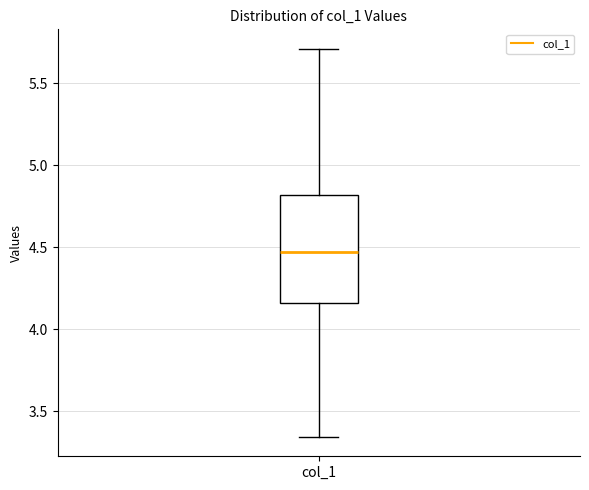

Transcribe this box plot: give where the median line is, the range the box spans, and where the two whiskers end, as read against the y-axis. The values are not printed on the chart, so give them approximately, as read against the axis.

median 4.45, box 4.15 to 4.80, whiskers 3.35 to 5.70